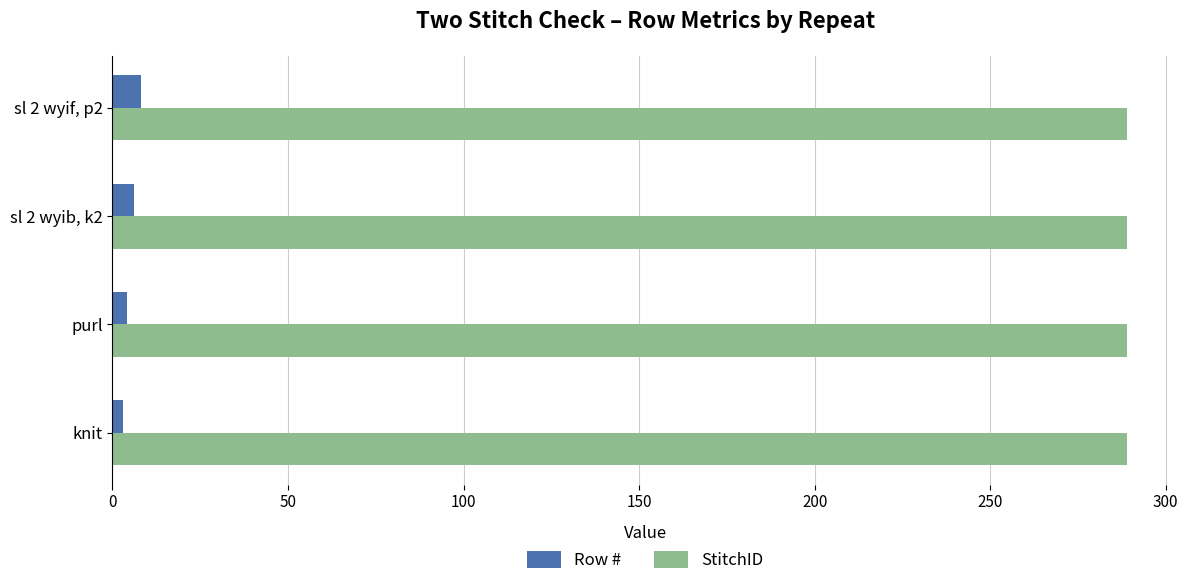

What is the sum of all Row # values?

21